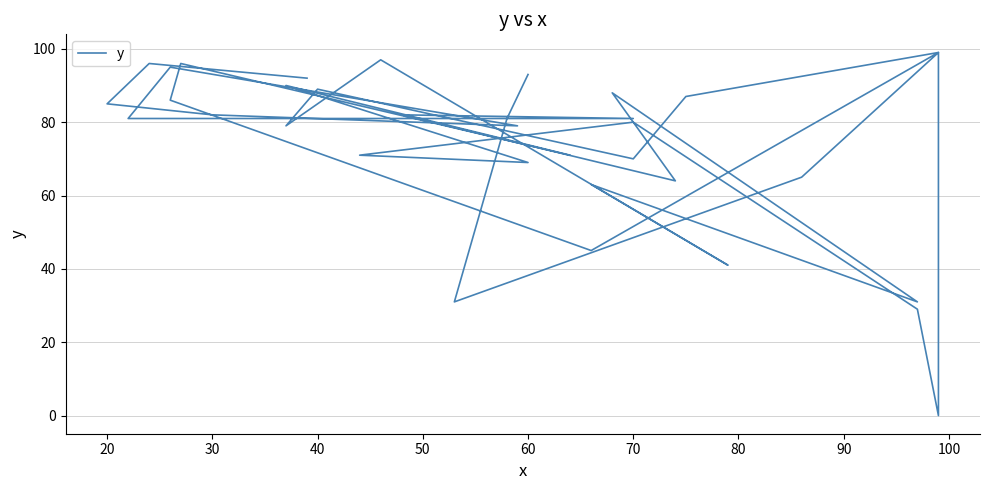

Reading right to left, transcribe all the data shown in this chart.

92	96	85	82	79	95	81	81	81	82	64	88	31	63	41	97	79	79	89	70	87	99	0	29	80	71	71	69	90	71	96	86	45	99	65	31	81	93